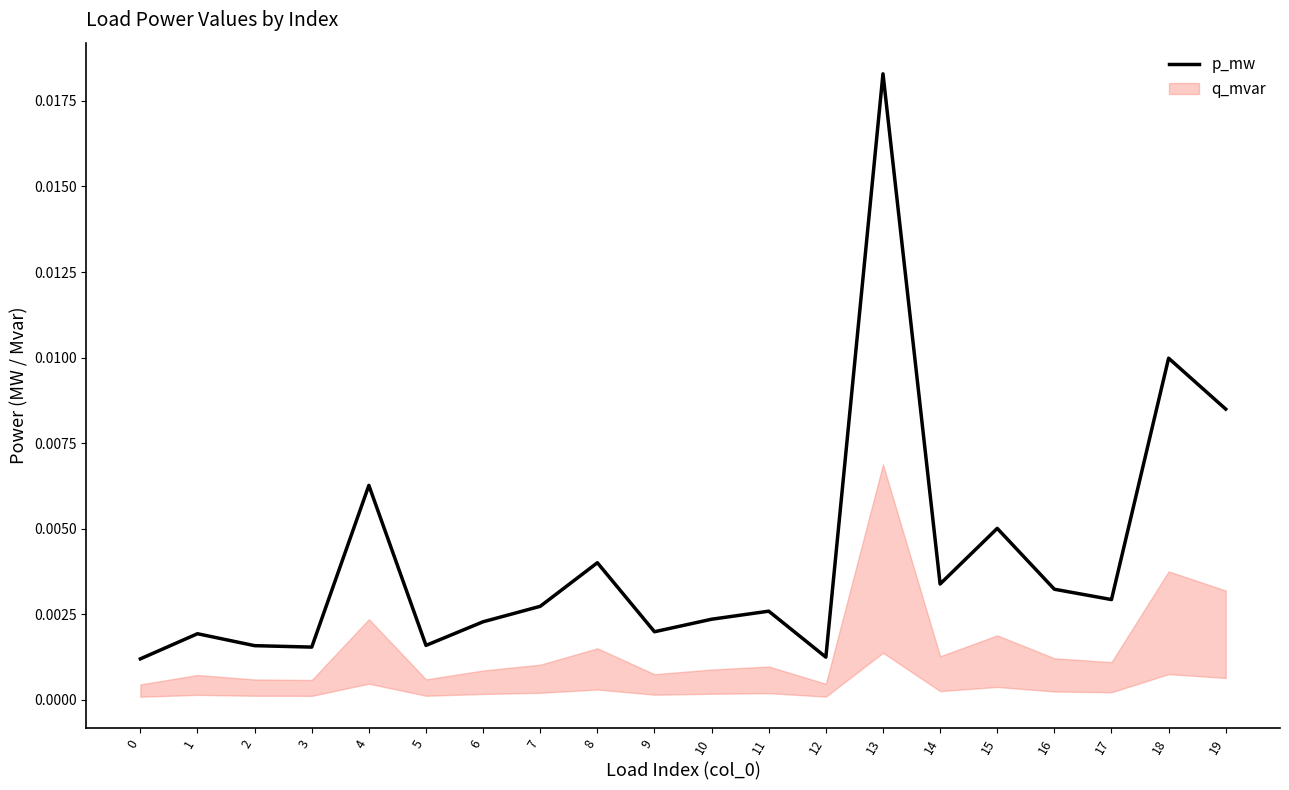

The chart shows a value of 0.0 at 8. True or false?

True